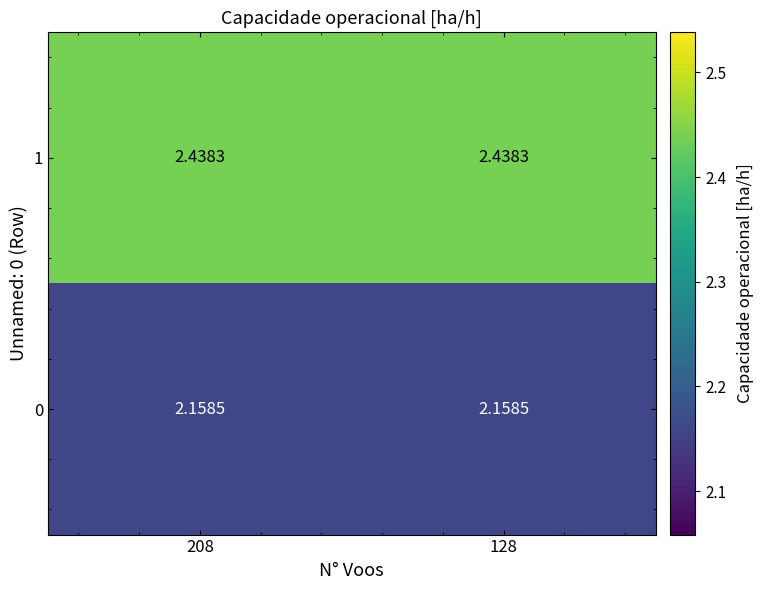

List the series in order of their overall mean, highest first.

1, 0